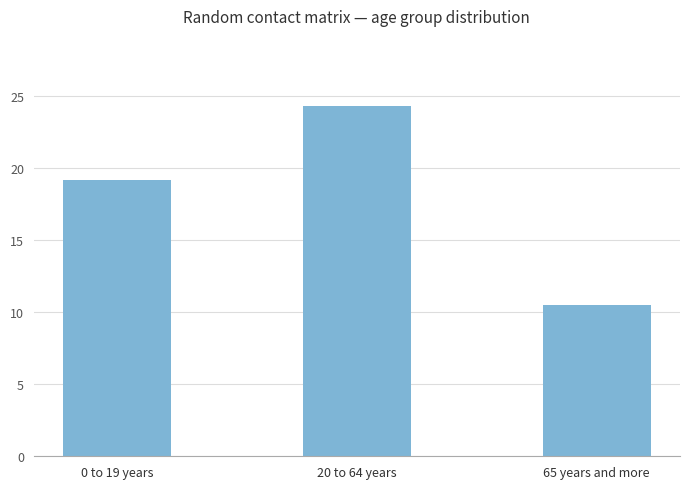

True or false: the data shows 34.3 at 0 to 19 years.

False